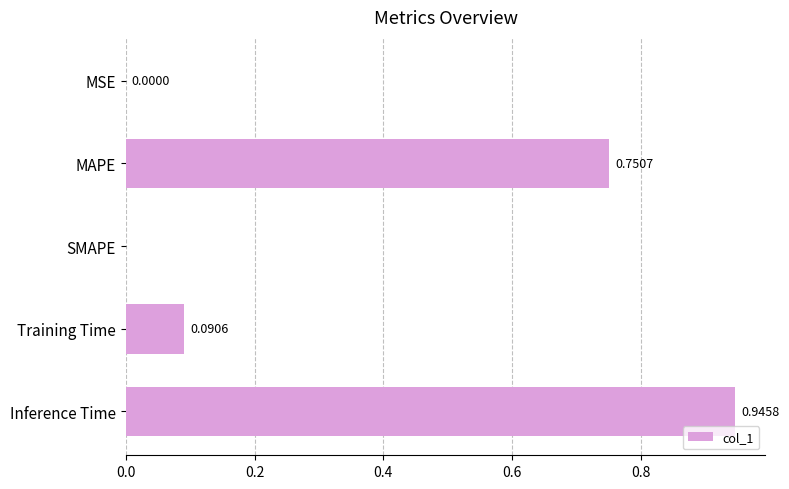

Are the bars grouped side by side (vs. stacked)?

No